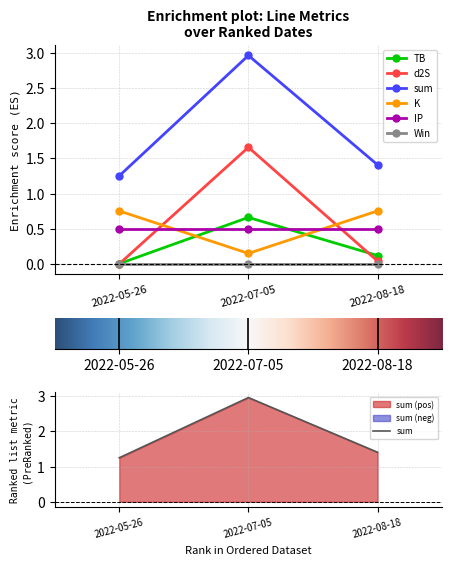

List the labels in order of K value, largest first.

2022-05-26, 2022-08-18, 2022-07-05